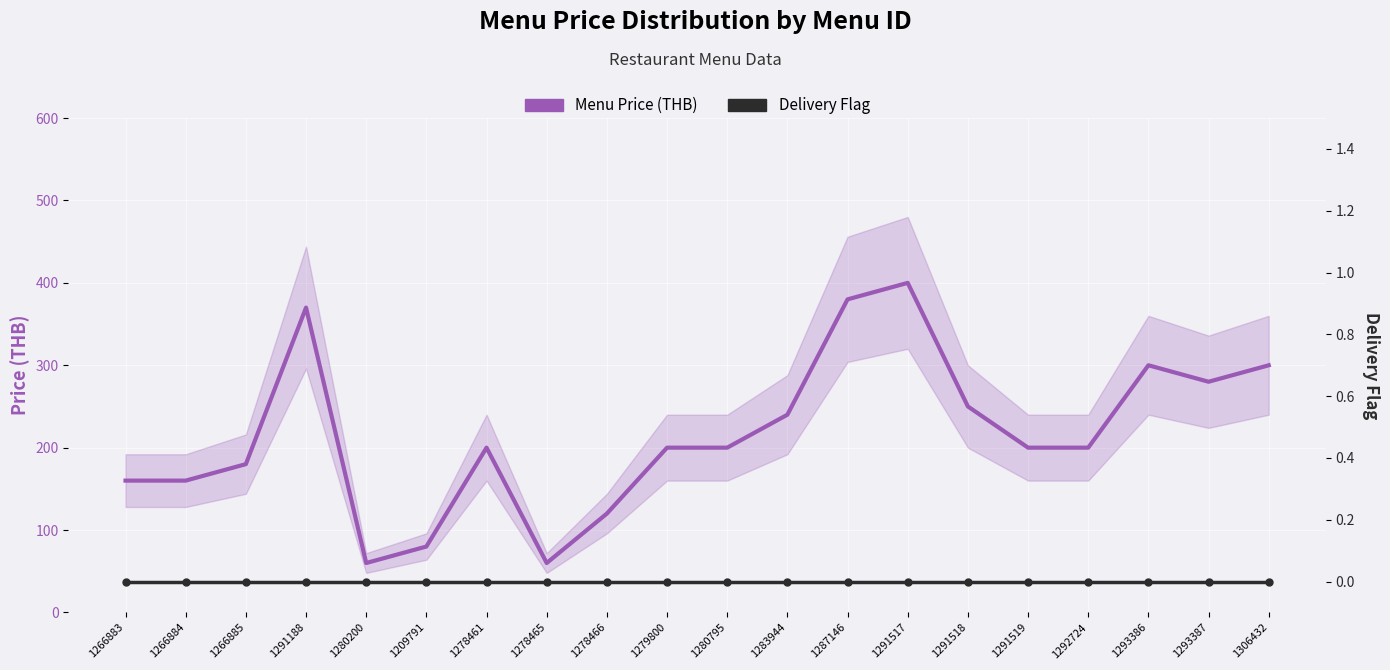

How many categories are shown in the chart?

20